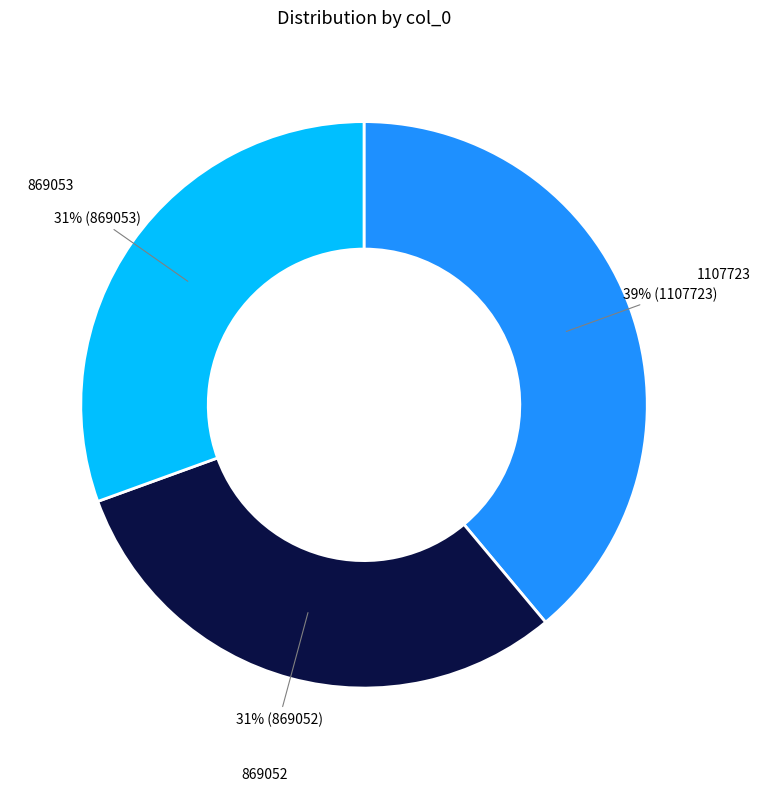

Is there a majority slice in this chart?

No